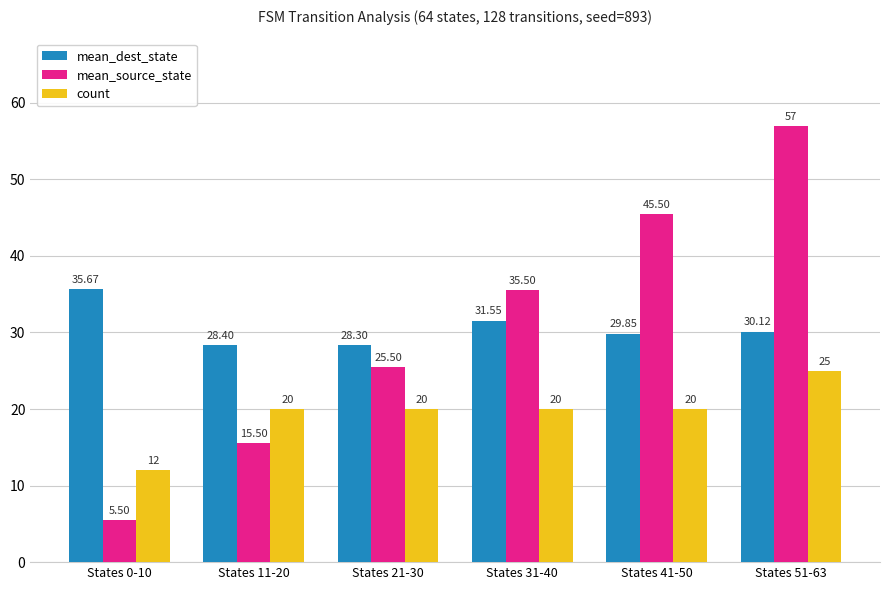

How many groups of bars are there?

6